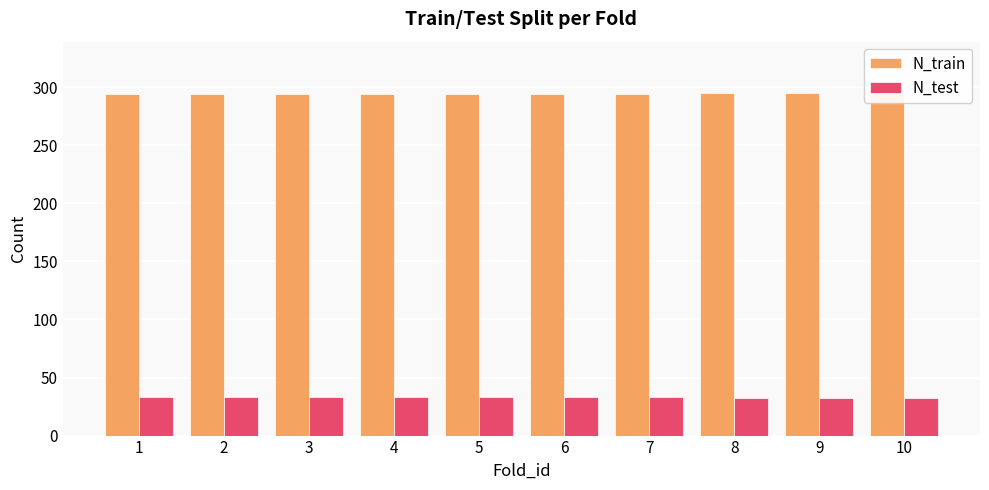

What is the smallest value displayed?

32